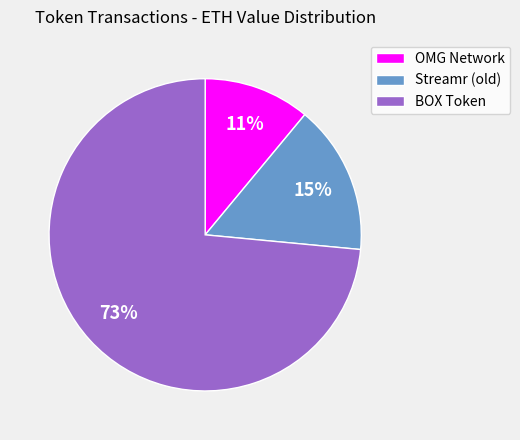

To the nearest percent, what percentage of the pie is Streamr (old)?

15%